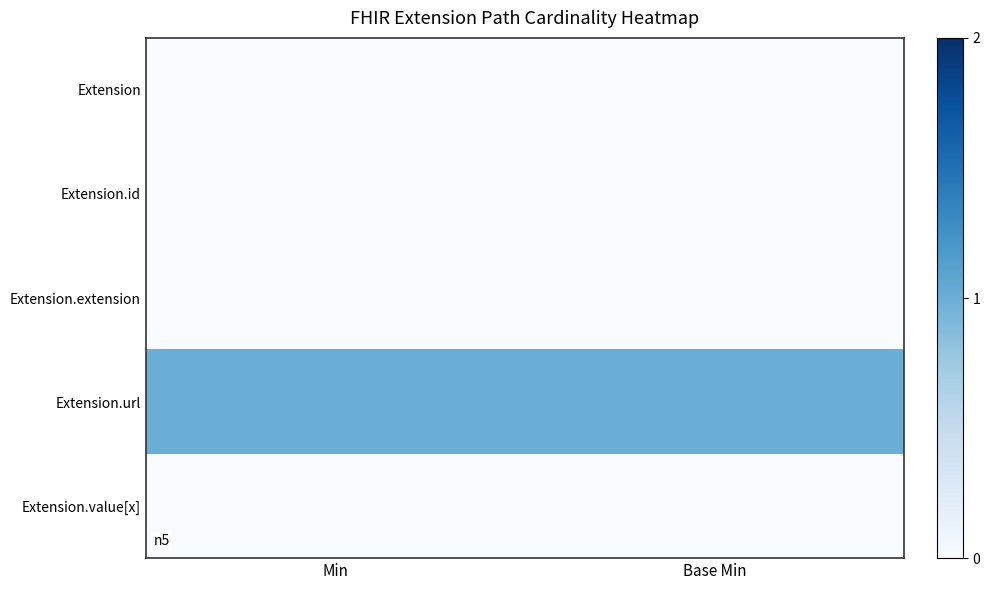

Count the number of data series in this chart.

5